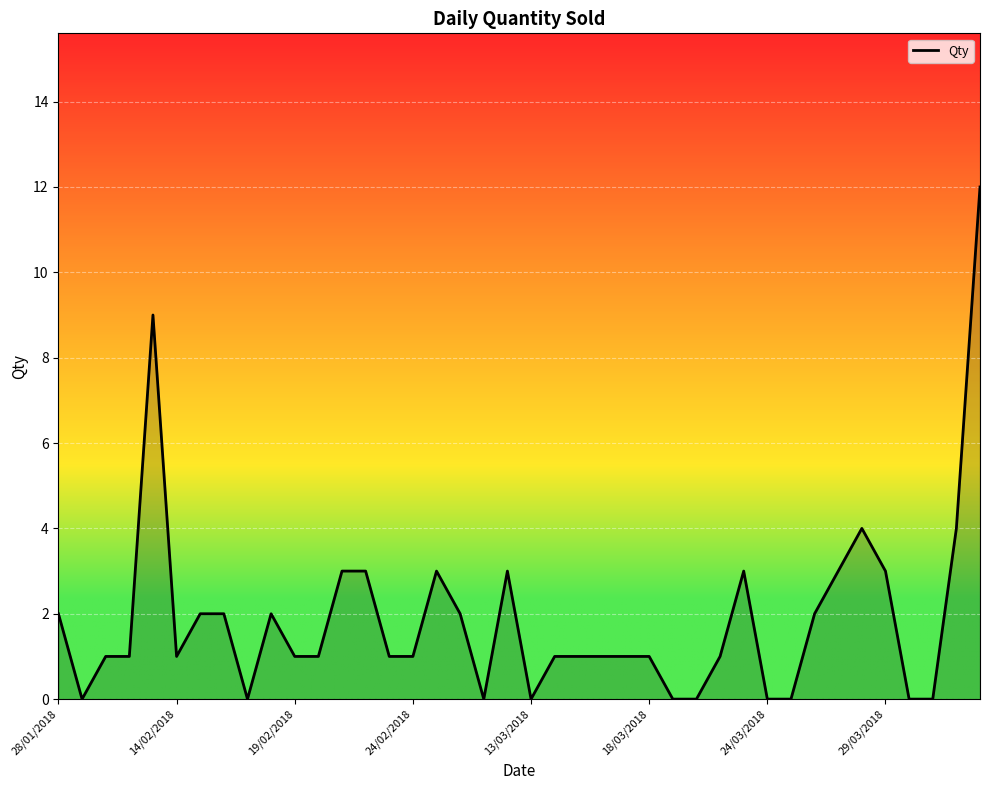

True or false: the data has more than 1 interior local peaks.

True